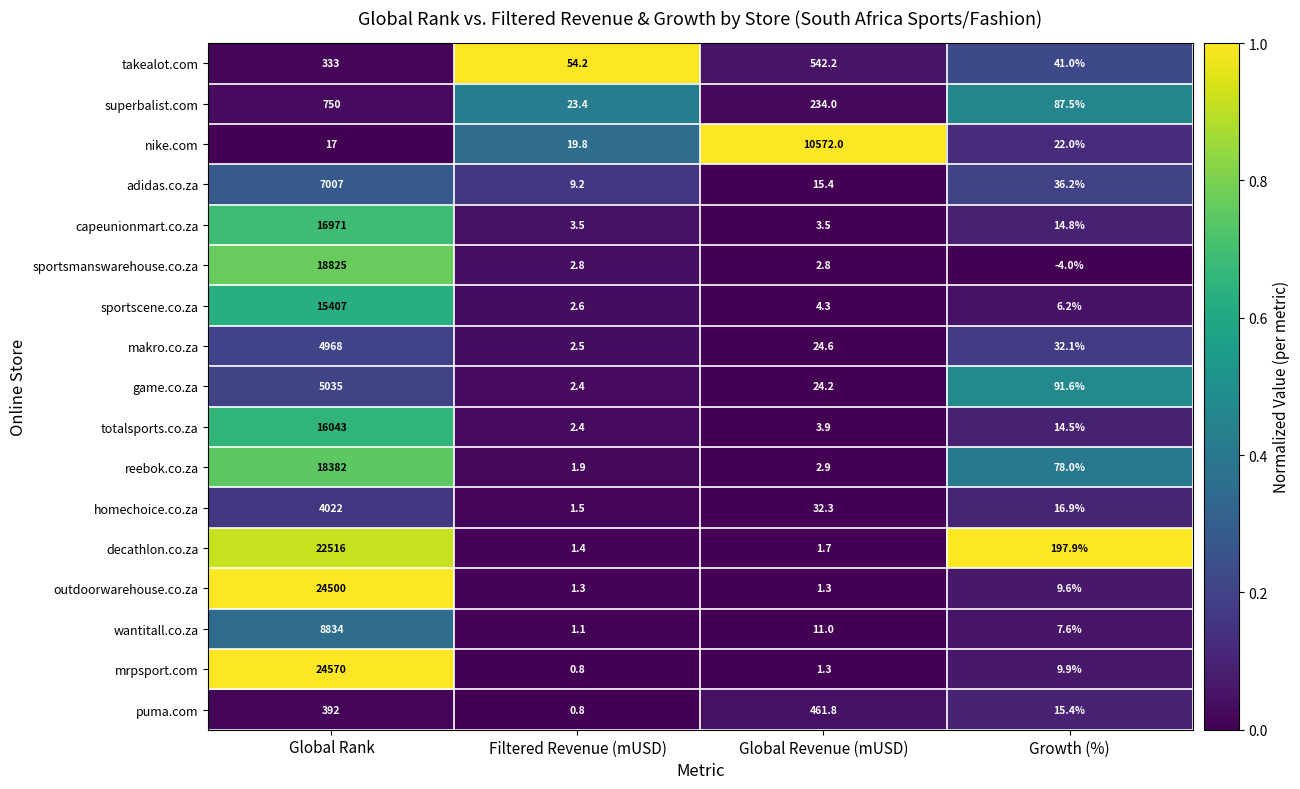

What is the spread (max minus min) of values at Filtered Revenue (mUSD)?

53.4